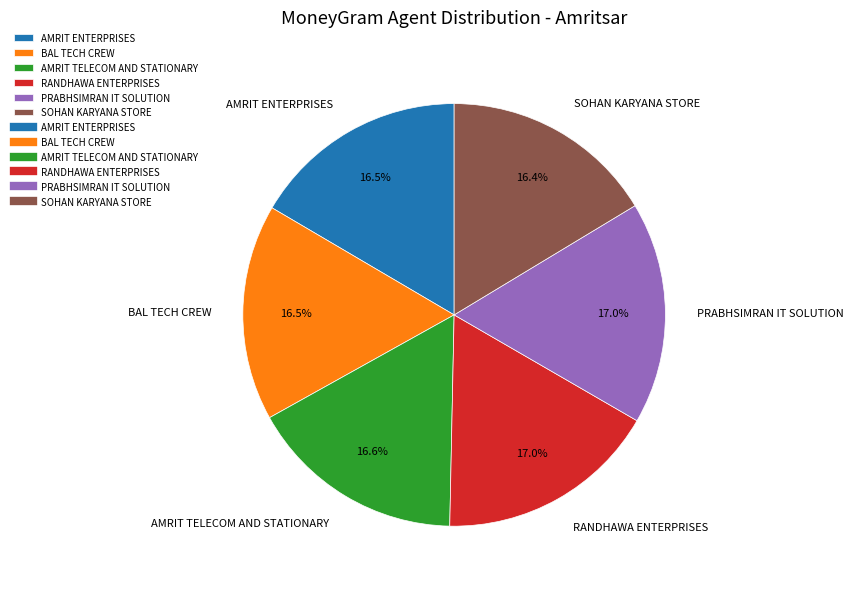

What percentage is NOT represented by BAL TECH CREW?

83.5%